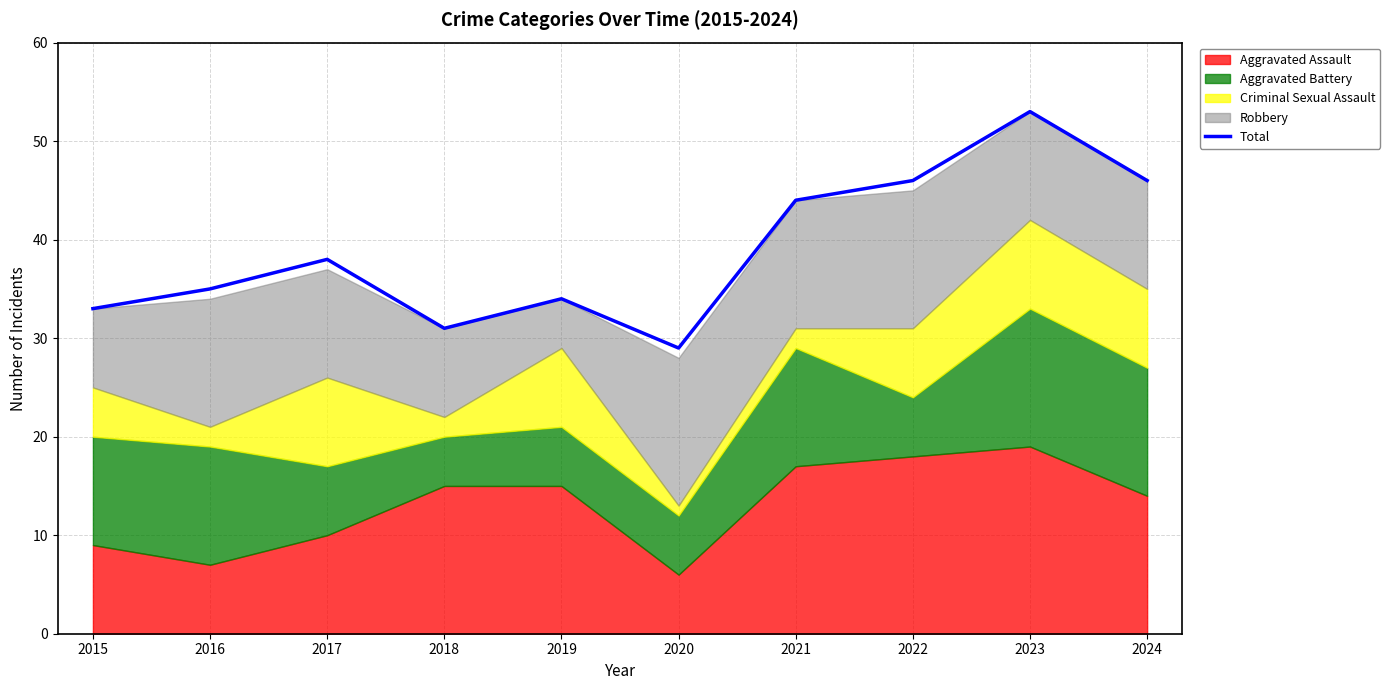

Where does the data first go above 38?

2021